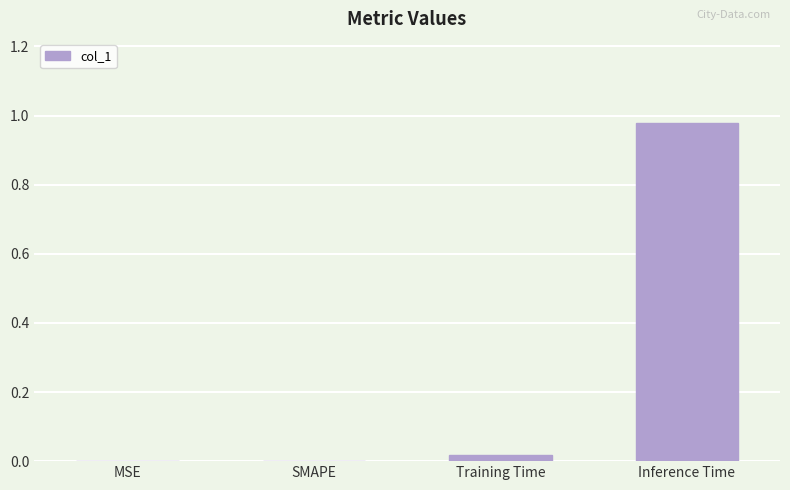

At which category does the chart reach its peak across all series?

Inference Time